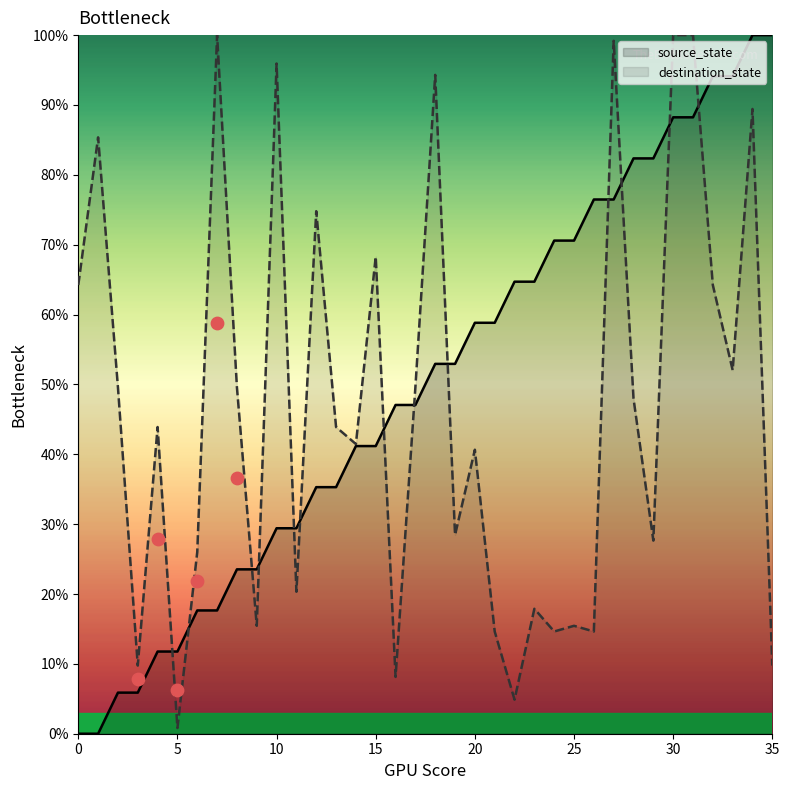

At how many categories does at least one series exceed 10?

35